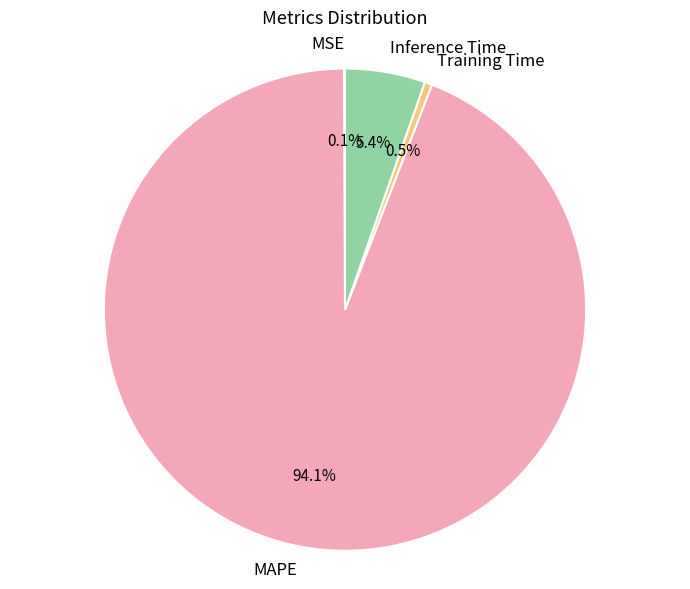

Which slice is the largest?

MAPE